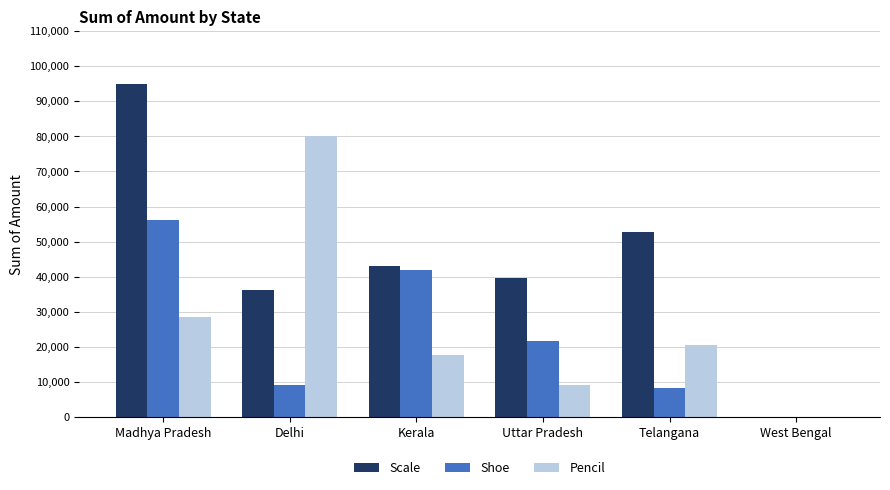

The Pencil series shows 42213 at Madhya Pradesh. True or false?

False